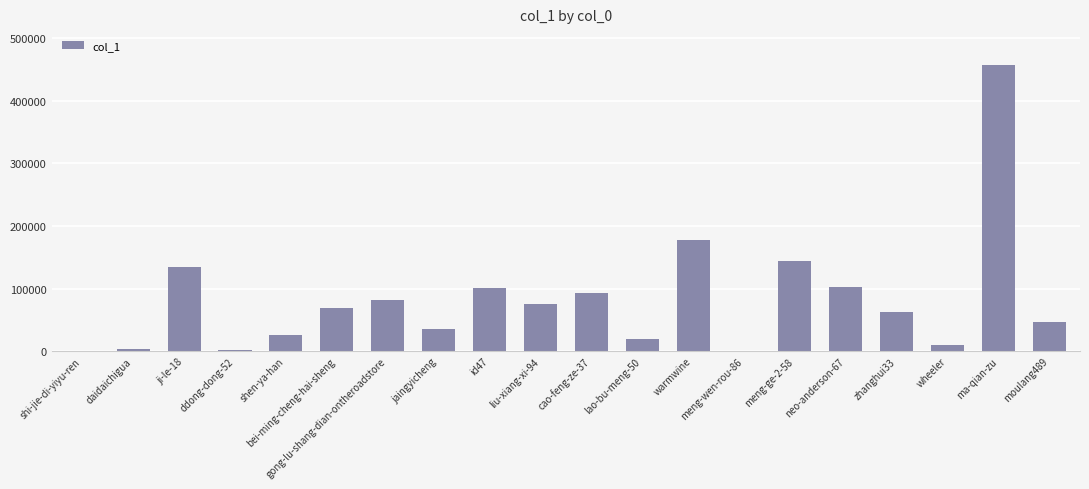

Are the bars grouped side by side (vs. stacked)?

No